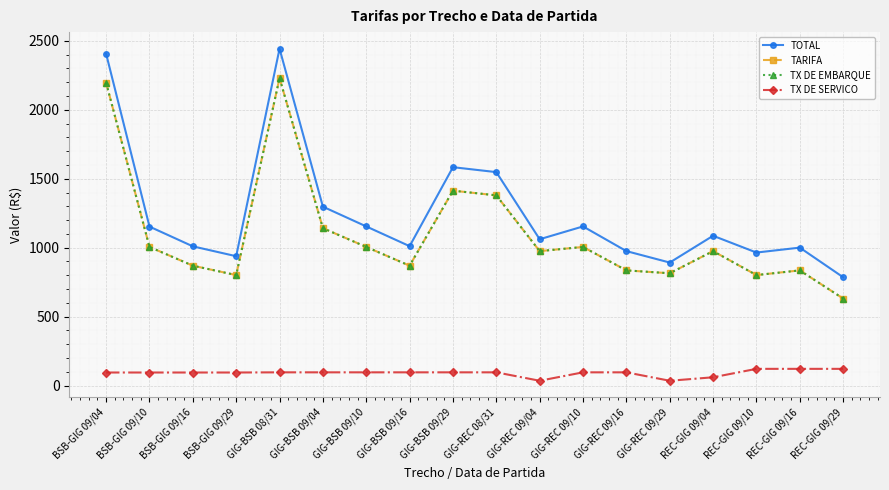

At which category is the sum across all series the highest?

GIG-BSB 08/31